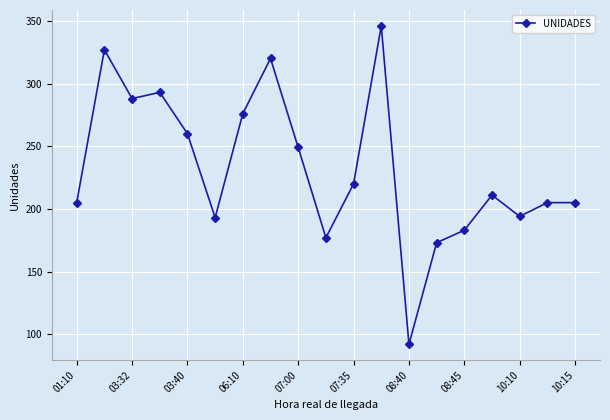

How many points are lower than both their immediate neighbors (excluding endpoints)?

5